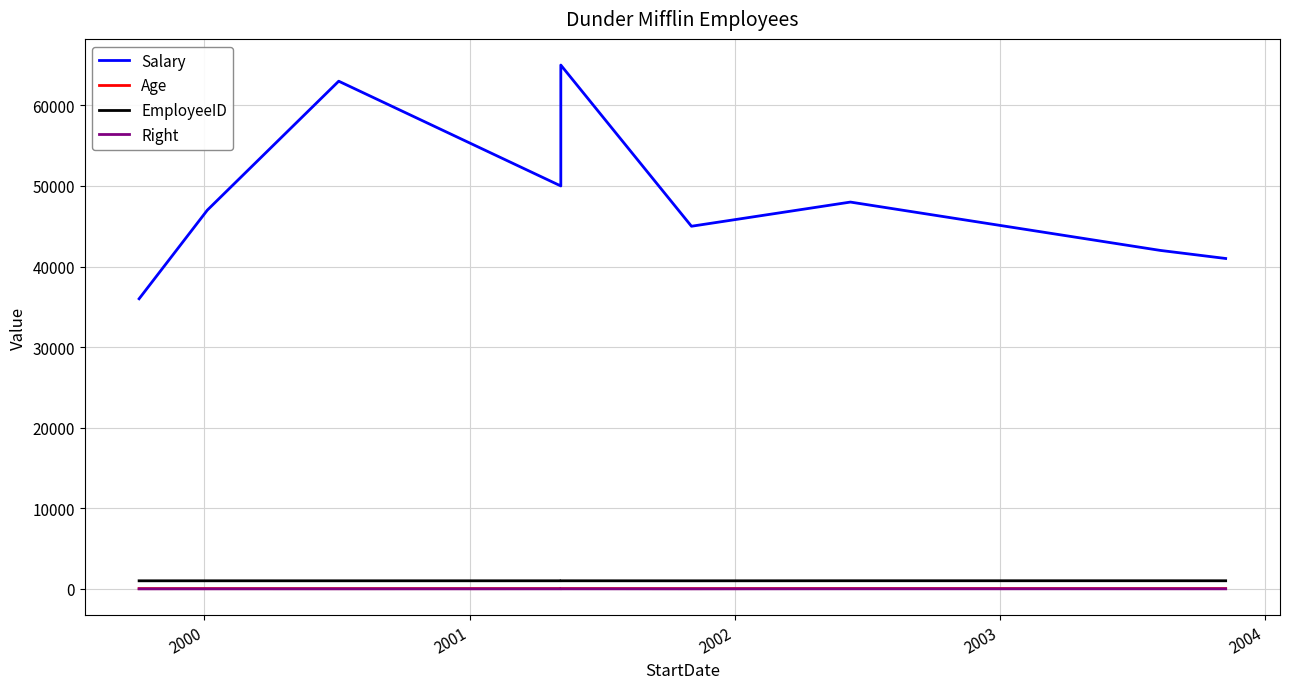

True or false: Age and Right cross at least once.

False